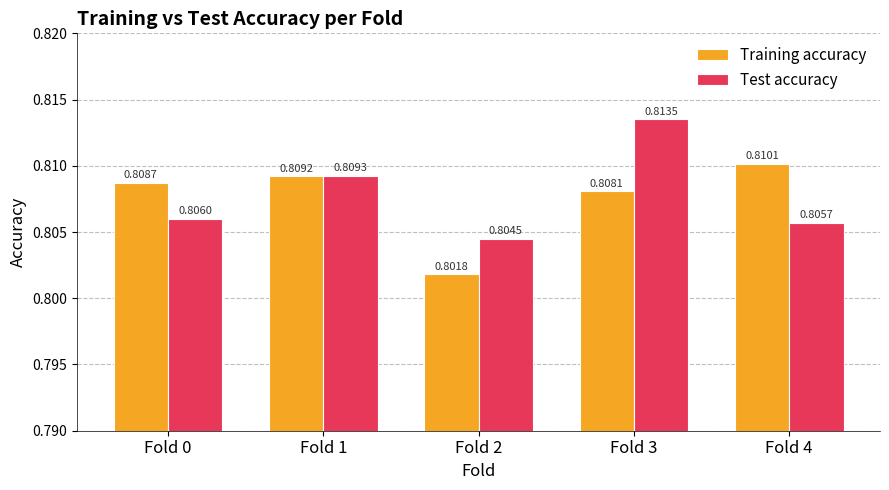

Is the value of Training accuracy at Fold 4 greater than the value of Test accuracy at Fold 0?

Yes